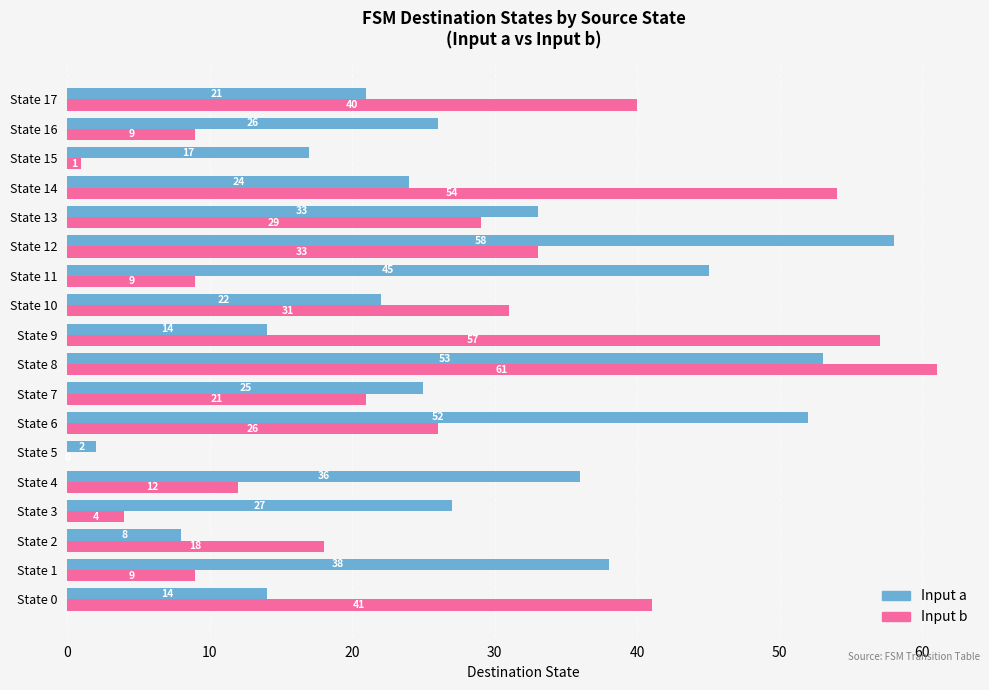

What is the sum of the Input b values at State 10 and State 0?

72